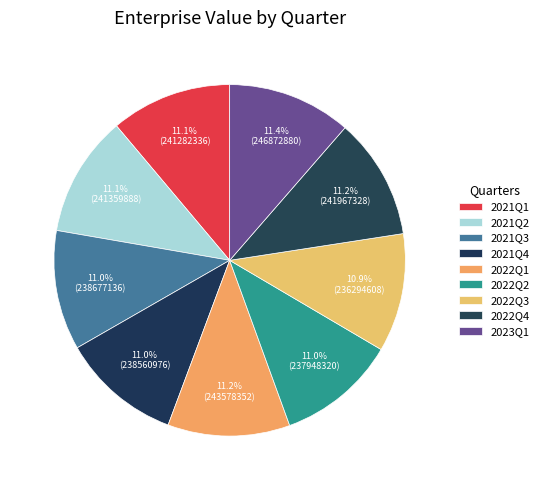

How many segments does this pie chart have?

9